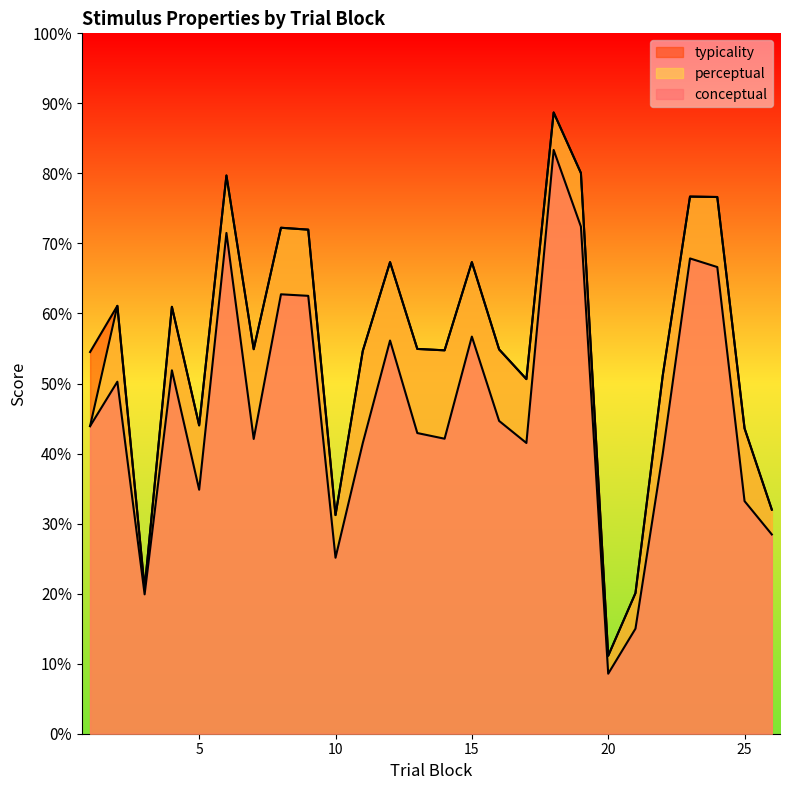

What is the value of the perceptual point at the 25th from the left?

43.6